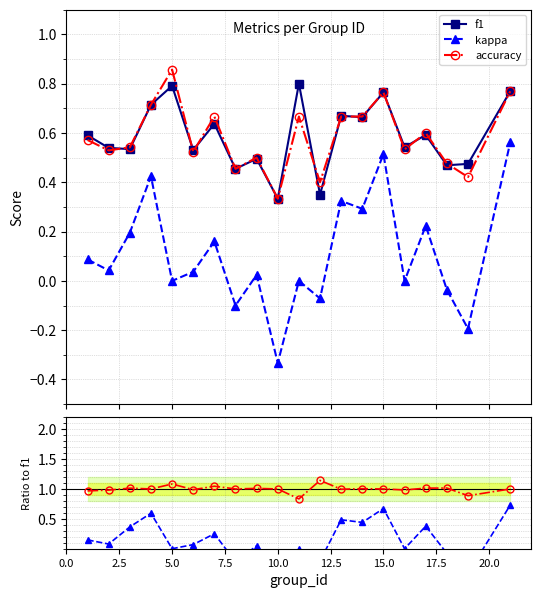

True or false: kappa and accuracy cross at least once.

False